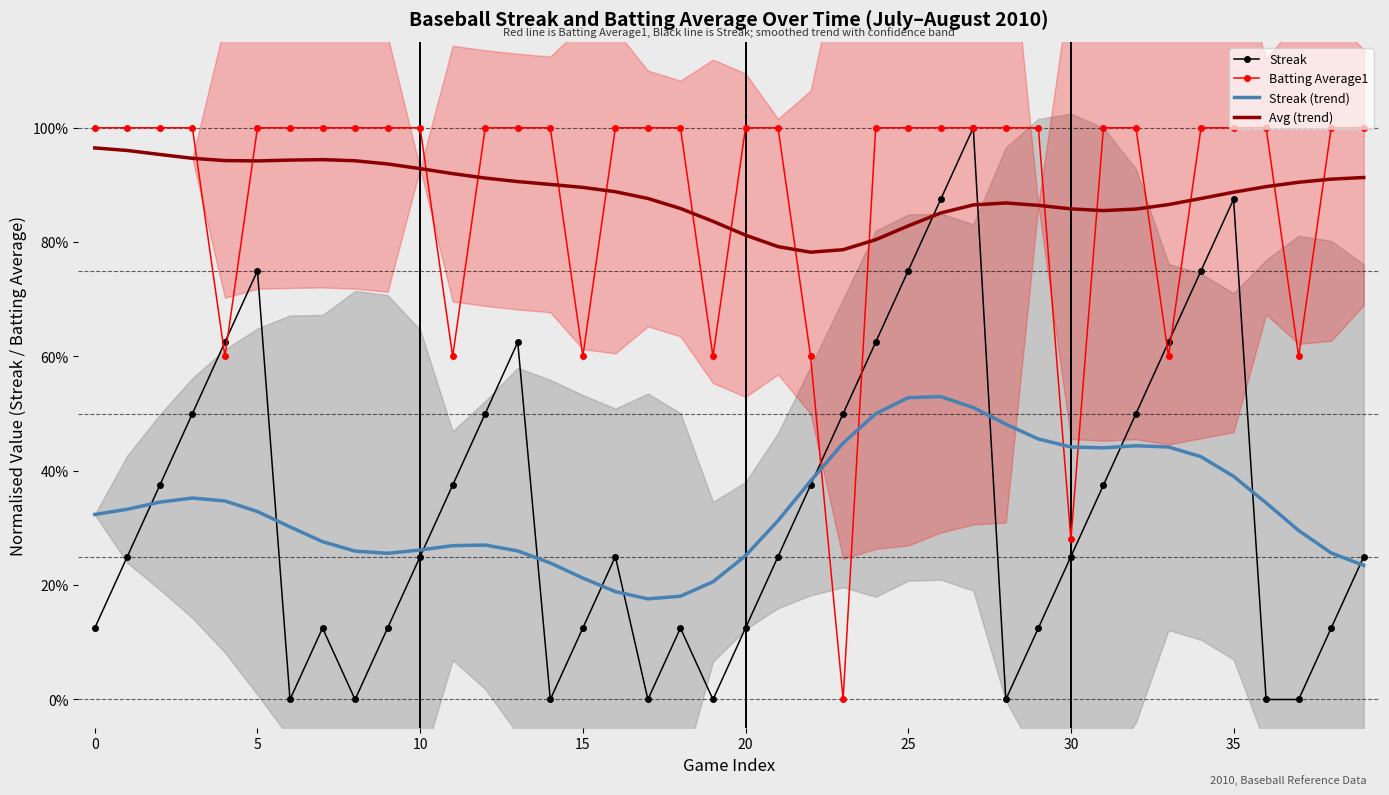

Rank the series at 14 from lowest to highest value.

Streak, Streak (trend), Avg (trend), Batting Average1